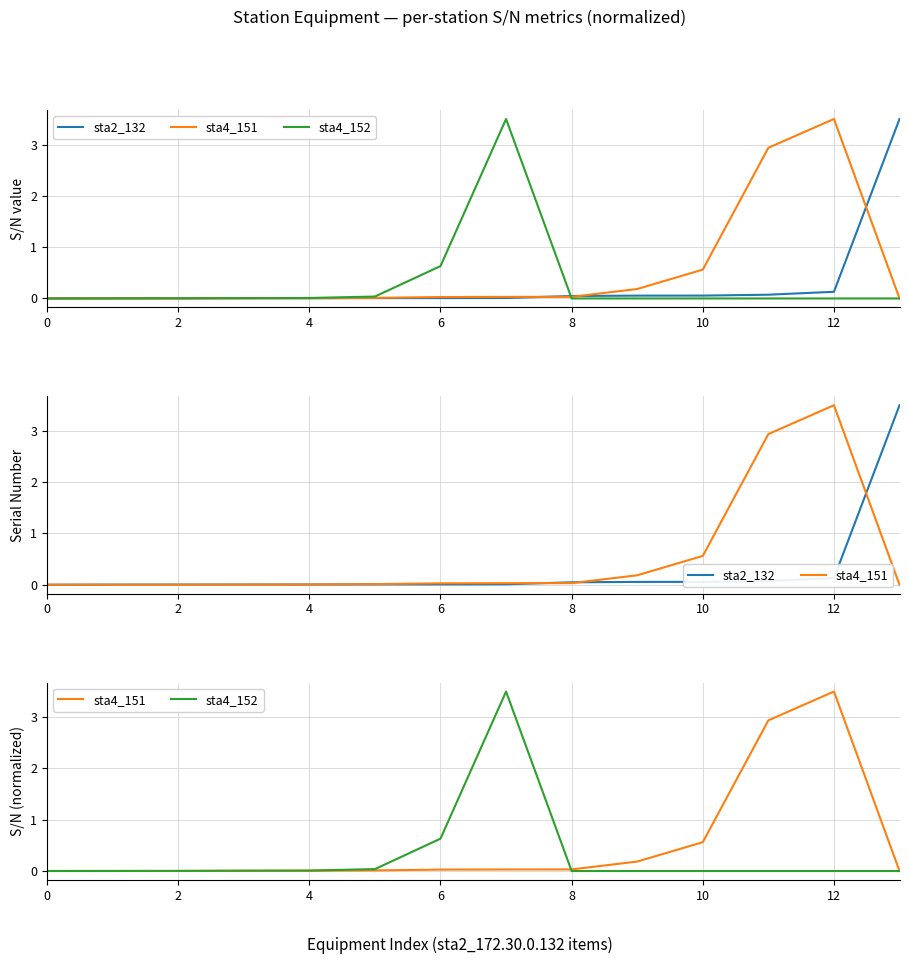

Which series has the largest total across all categories?

sta4_151